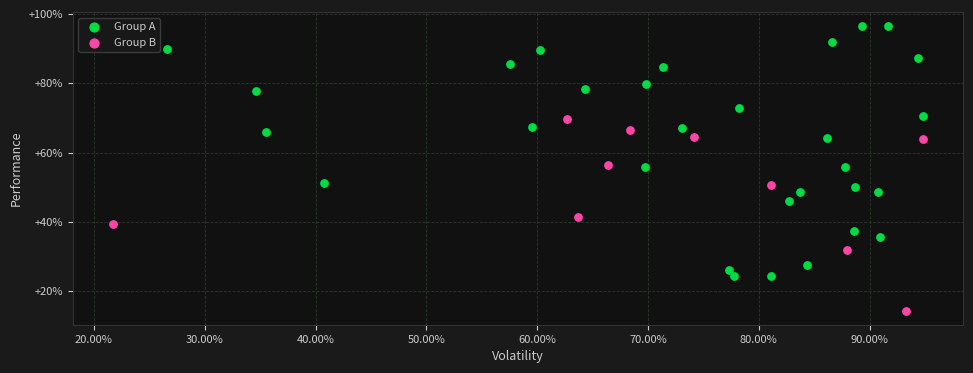

Which series contains the highest Y value?

Group A